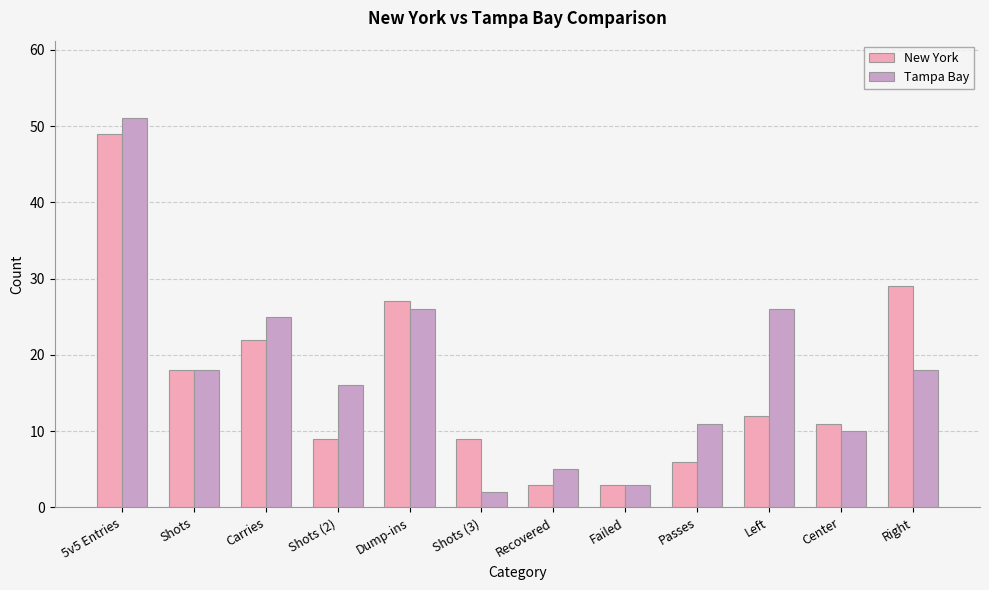

What is the sum of the New York values at Recovered and Carries?

25